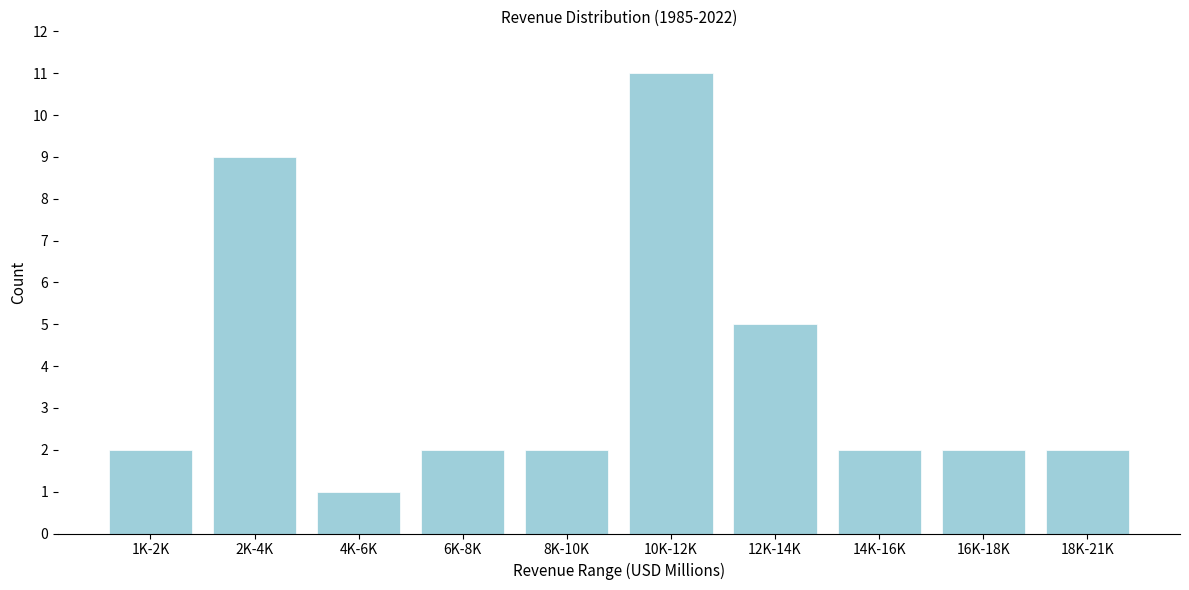

Reading left to right, extract all data points from this chart.

2	9	1	2	2	11	5	2	2	2